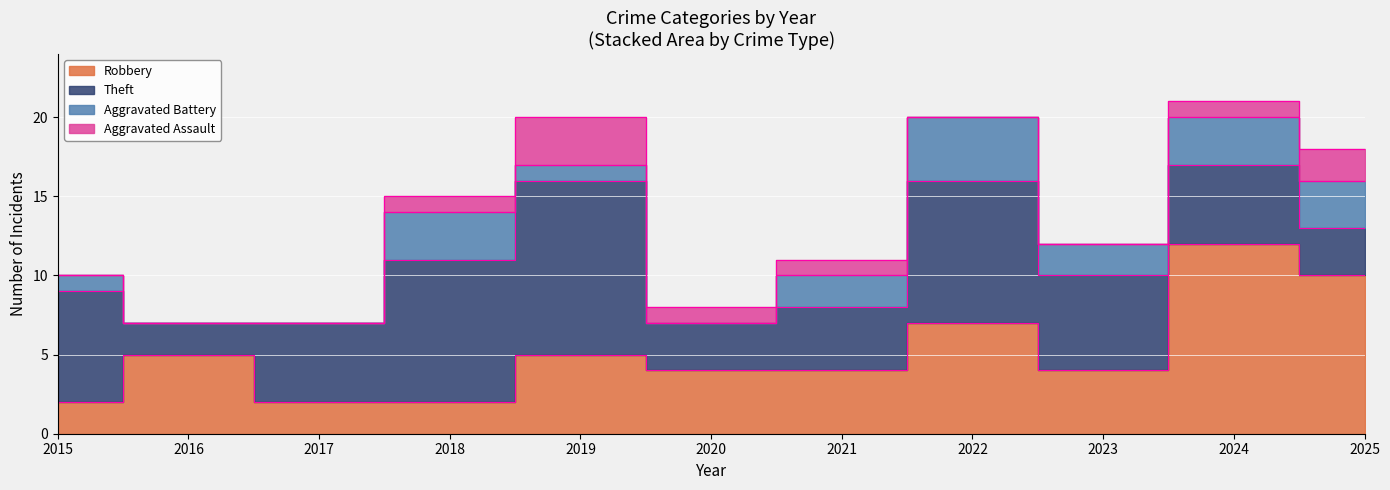

What is the difference between the Aggravated Battery values at 2017 and 2018?

3